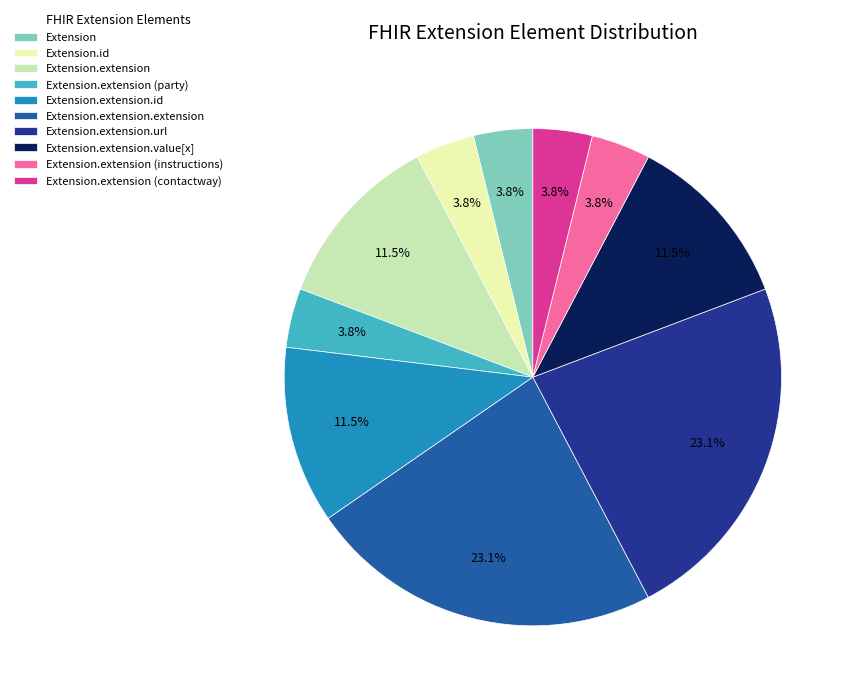

Approximately how many times larger is the value at Extension.extension (party) compared to Extension.extension (contactway)?

1.0